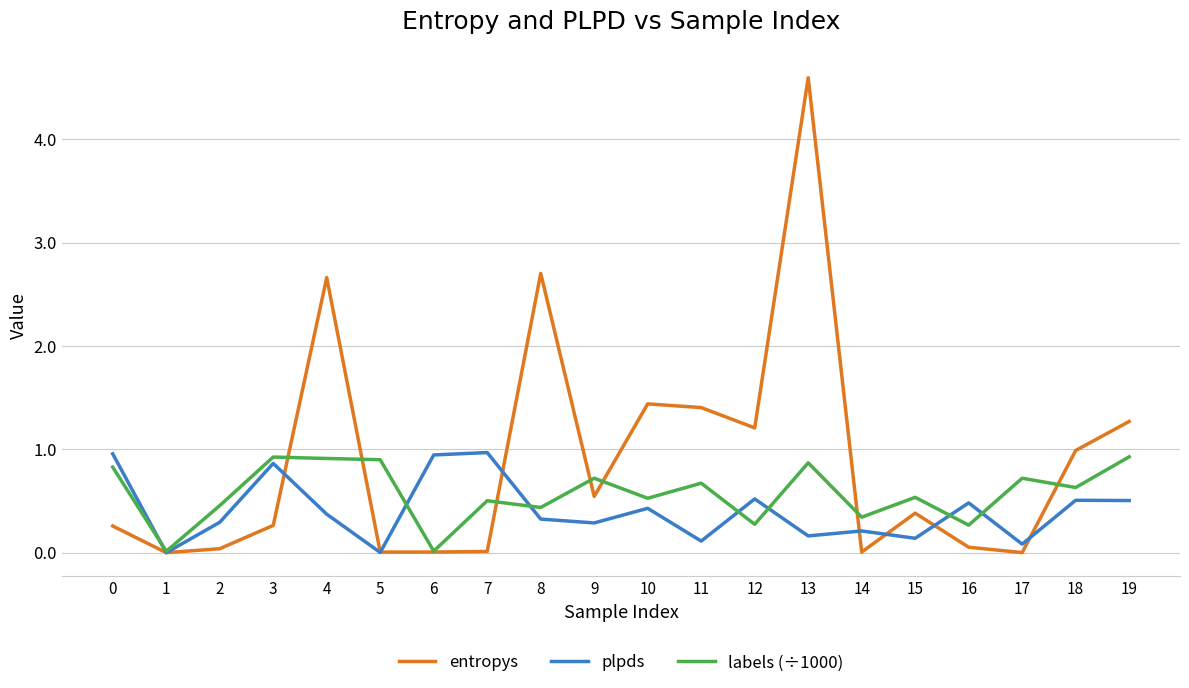

Does the chart display data point markers on the line(s)?

No